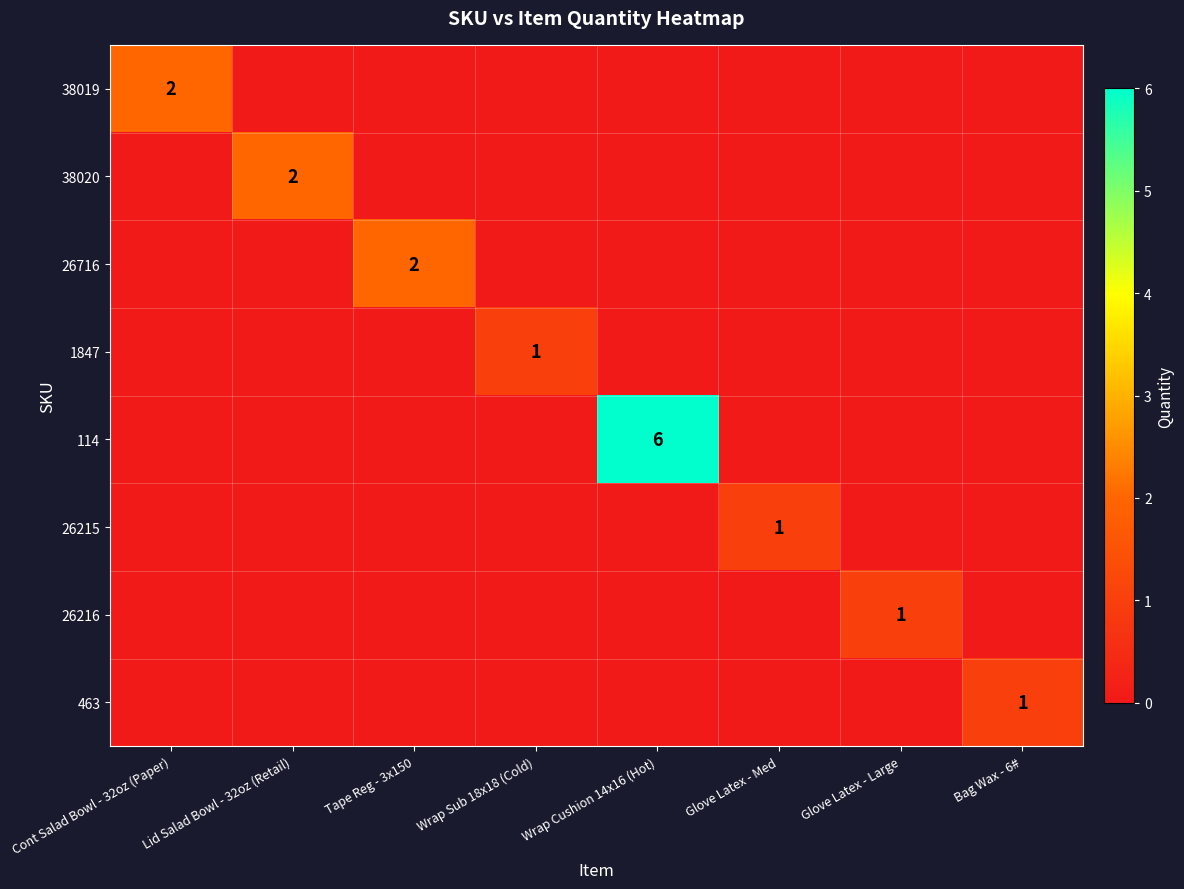

The value of 114 at Wrap Cushion 14x16 (Hot) is 6. True or false?

True